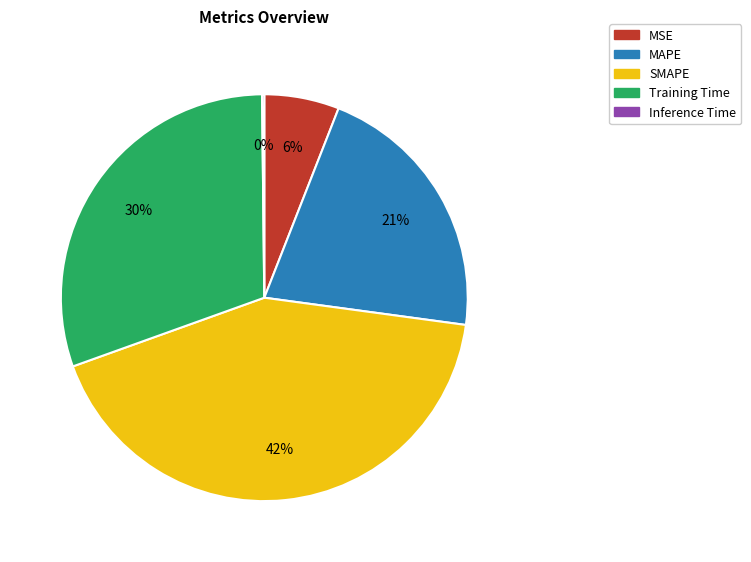

True or false: MAPE accounts for 21% of the total.

True